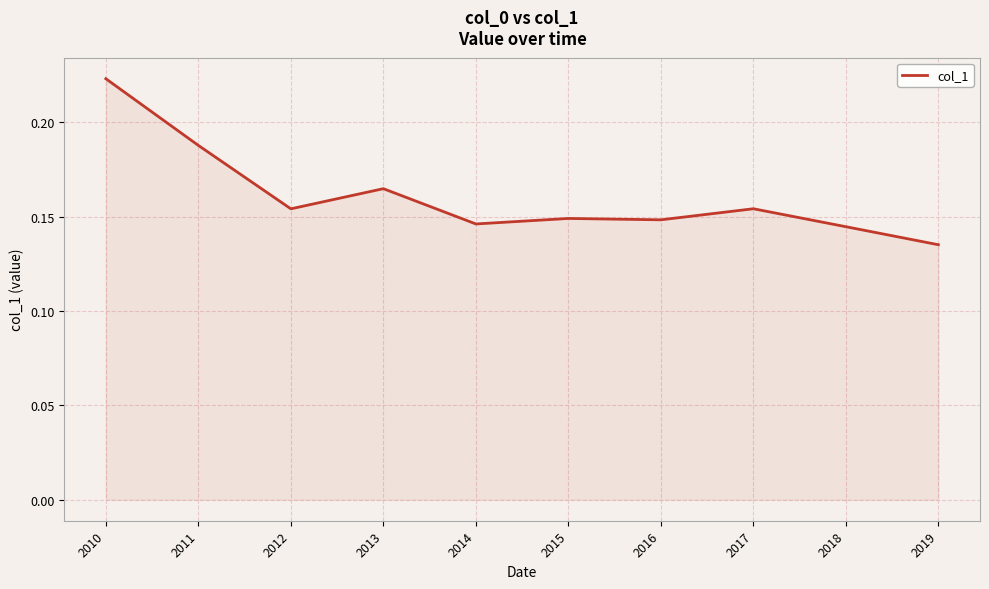

At which label is the value closest to 0?

2019